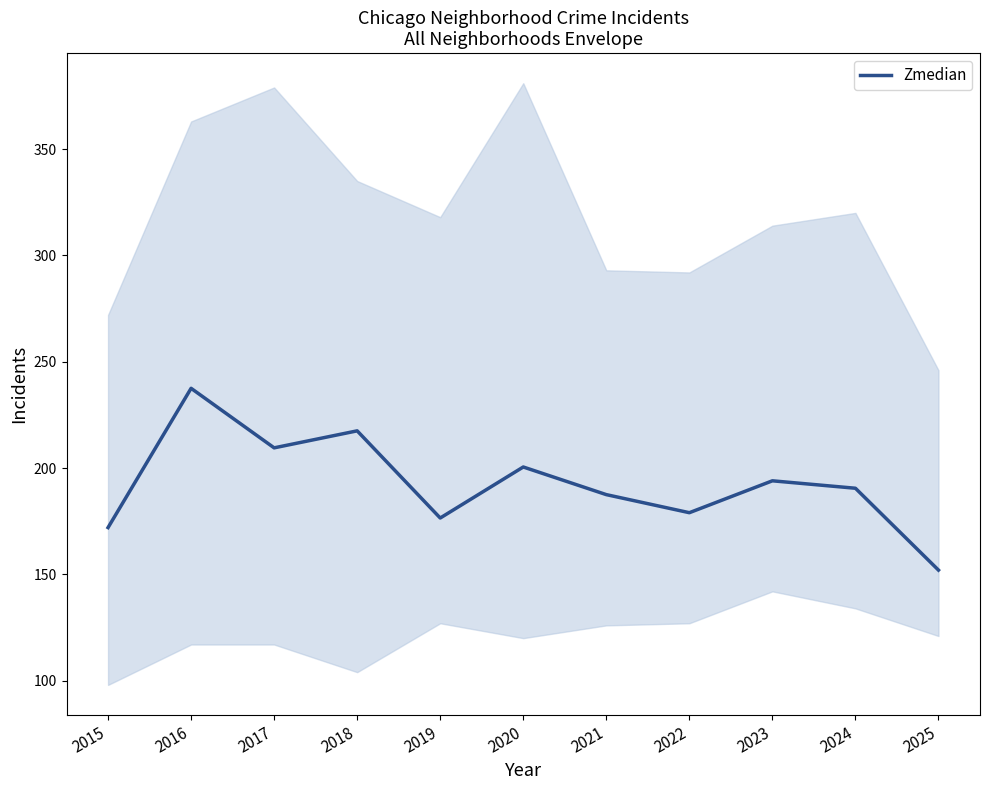

Reading left to right, transcribe all the data shown in this chart.

2015=172.0	2016=237.5	2017=209.5	2018=217.5	2019=176.5	2020=200.5	2021=187.5	2022=179.0	2023=194.0	2024=190.5	2025=152.0